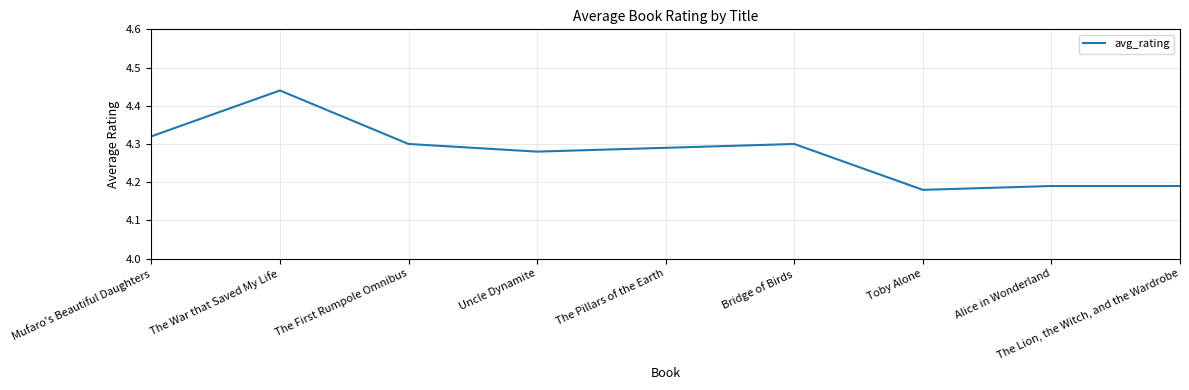

Count the values in the range 4 to 5.

9